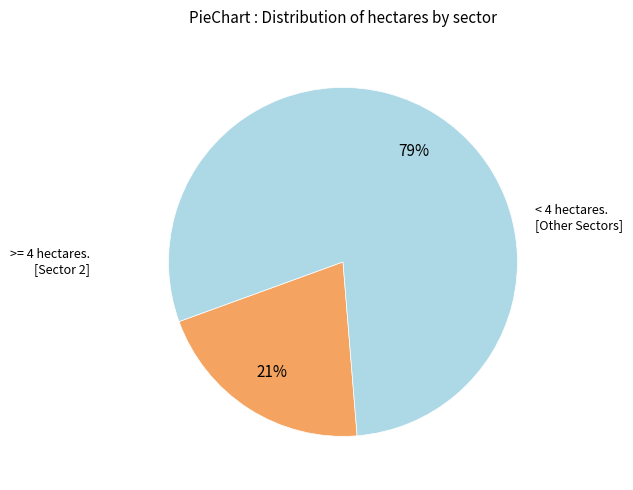

Is there a majority slice in this chart?

Yes